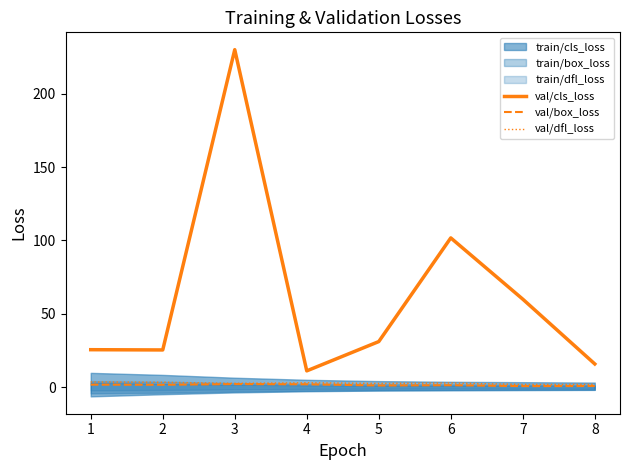

Reading left to right, what are all the values shown in this chart?

val/cls_loss: 25.6	25.4	230.0	11.2	31.1	101.7	60.0	15.9
val/box_loss: 1.8	1.7	2.2	2.0	1.2	1.4	0.8	0.9
val/dfl_loss: 3.6	3.4	2.7	3.1	2.6	2.9	1.9	2.0